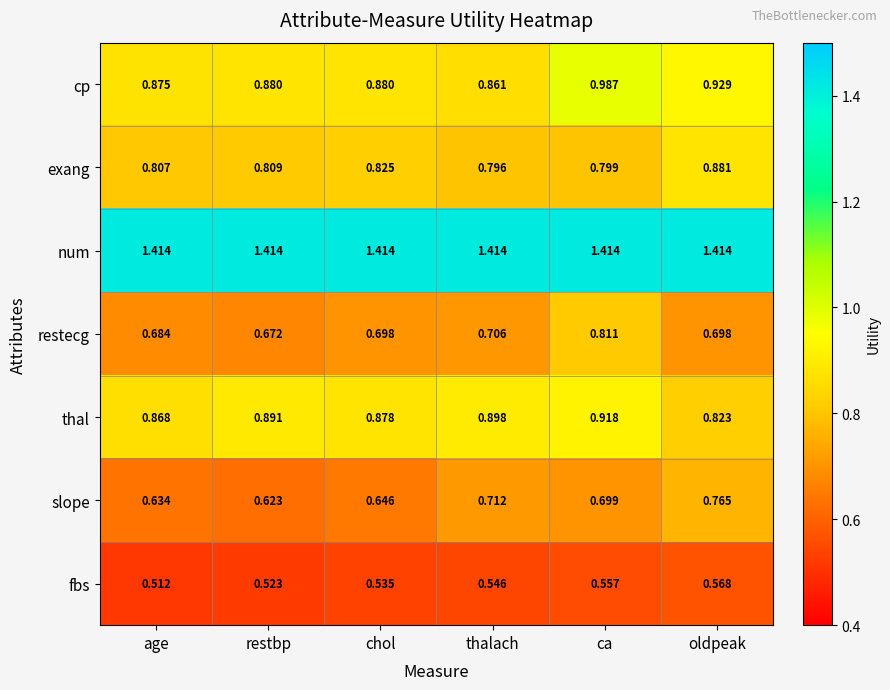

Which series has the largest range (max minus min)?

slope